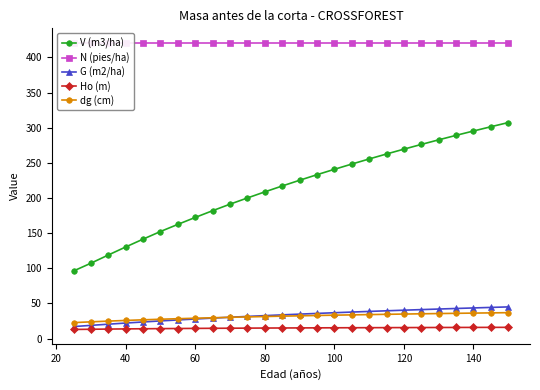

True or false: V (m3/ha) and Ho (m) intersect in this chart.

False